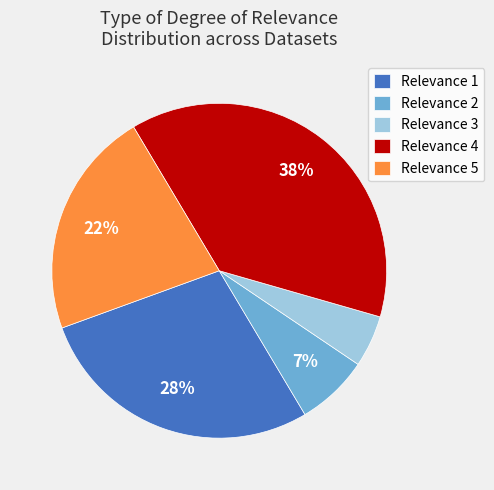

Count the number of slices in the pie.

5